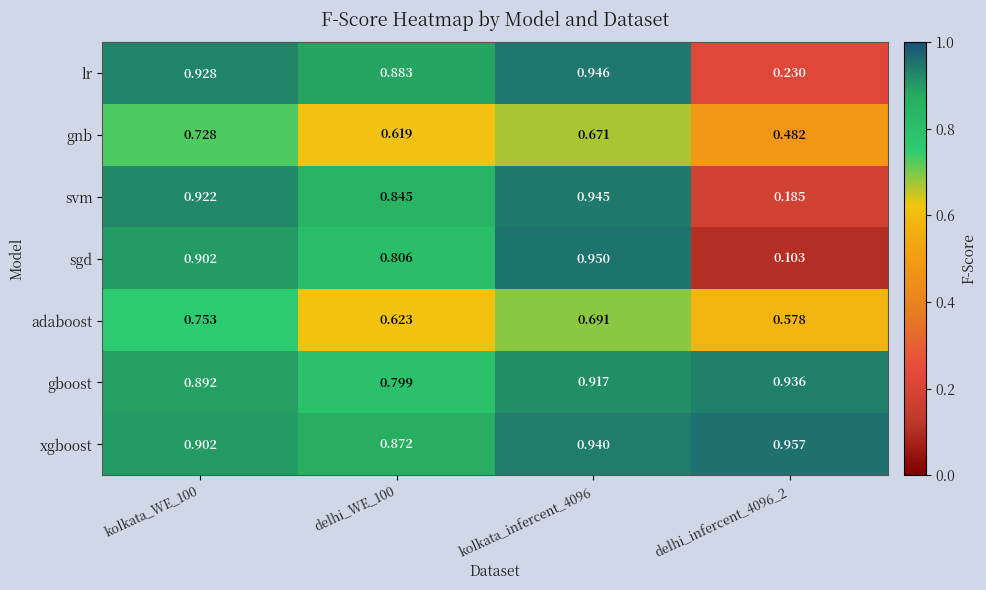

Which series has the largest range (max minus min)?

sgd